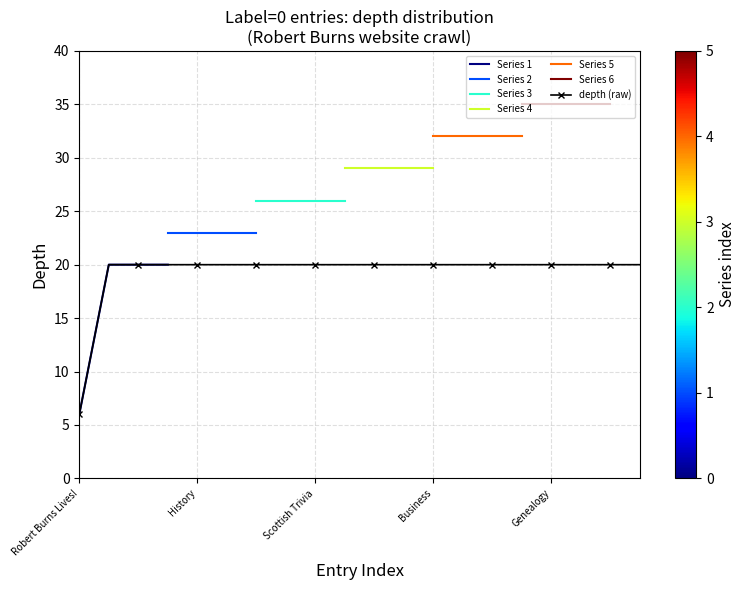

What is the difference between the maximum and minimum values?

14